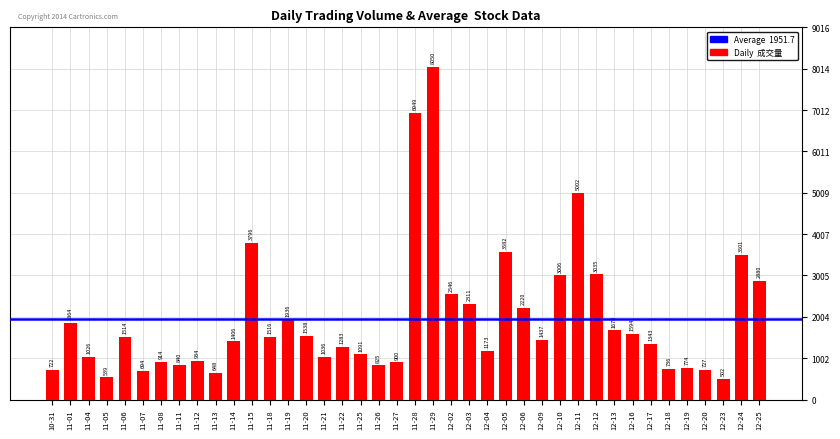

What is the difference between the second highest and minimum values?

6447